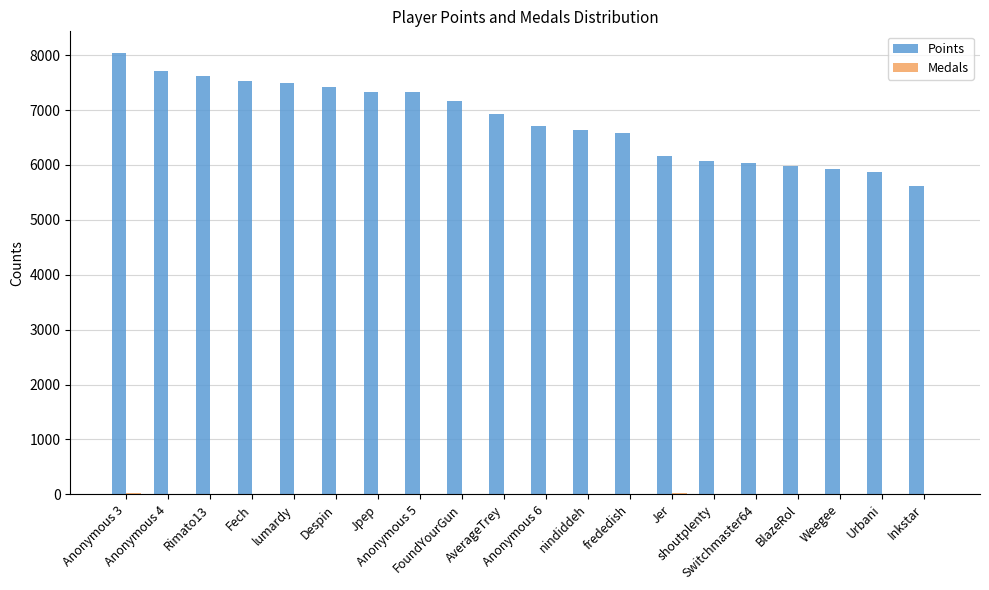

Which series has the largest total across all categories?

Points